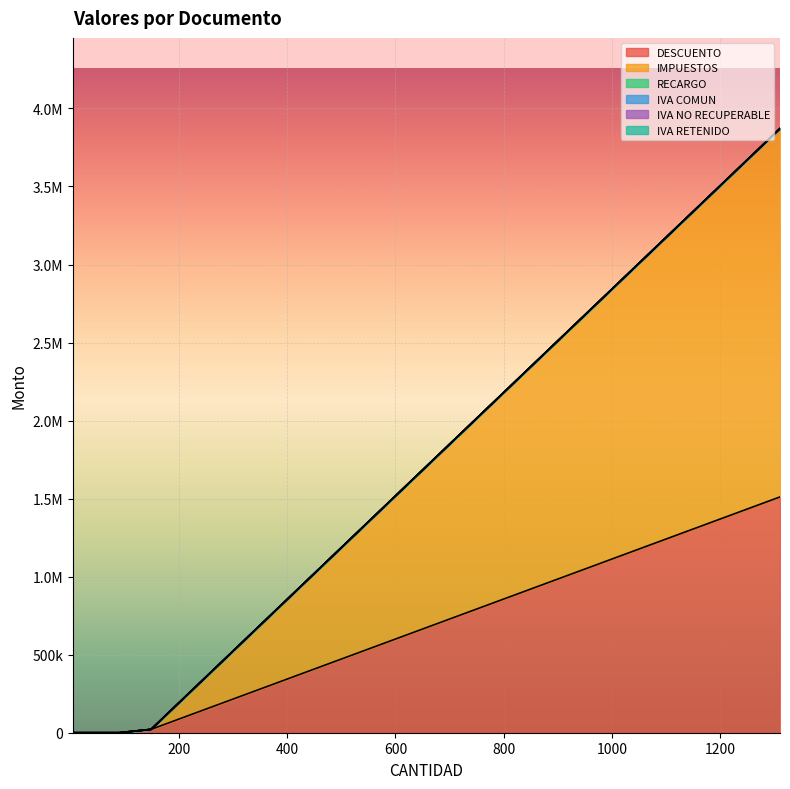

Does the chart display data point markers on the line(s)?

No